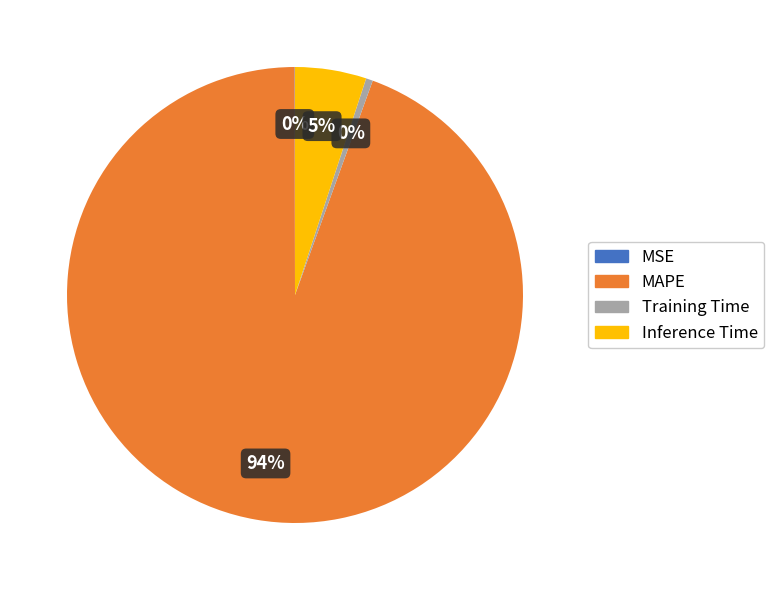

Is there any slice that represents more than half of the pie?

Yes